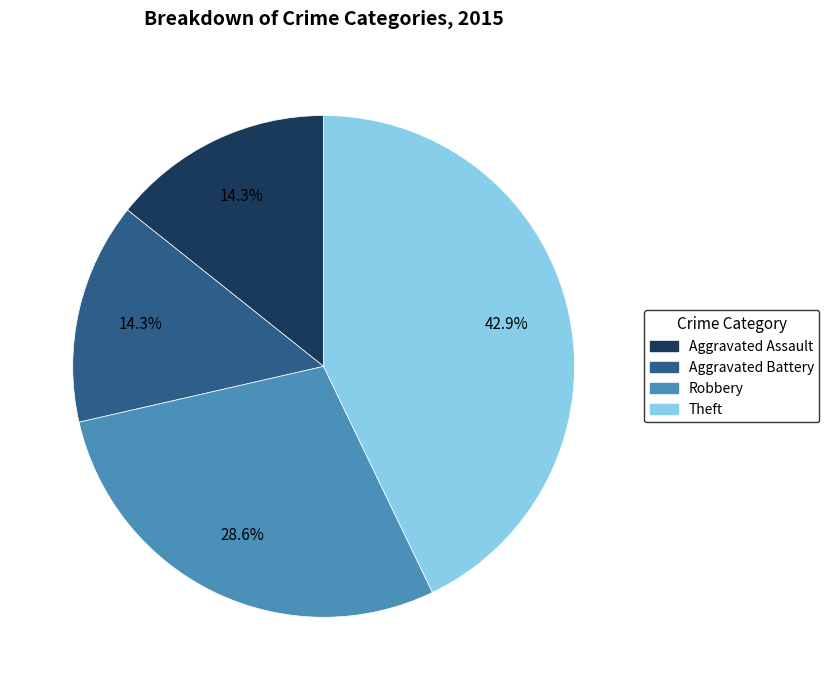

What percentage is NOT represented by Aggravated Battery?

85.7%